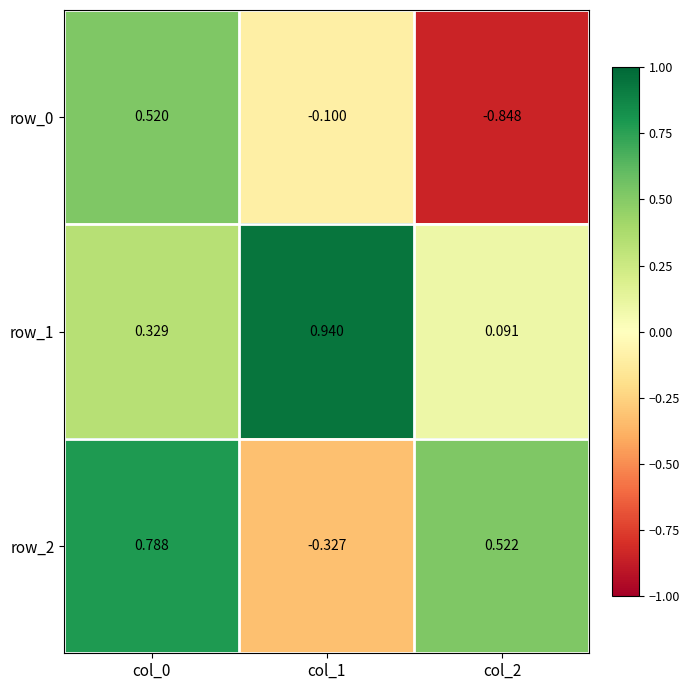

List the series in order of their overall mean, lowest first.

row_0, row_2, row_1